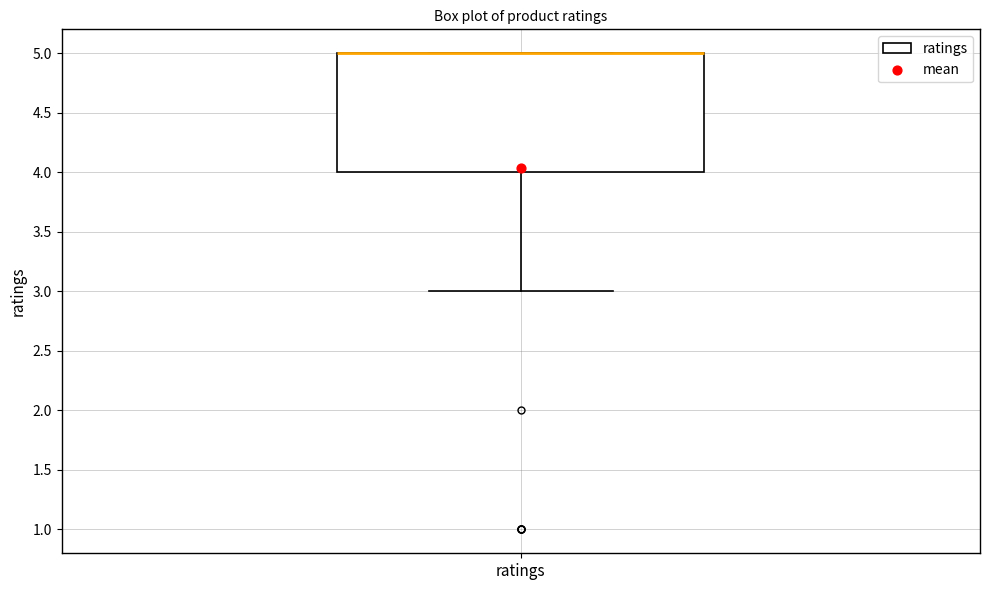

Transcribe this box plot: give where the median line is, the range the box spans, and where the two whiskers end, as read against the y-axis. The values are not printed on the chart, so give them approximately, as read against the axis.

median 5 (drawn on the box's upper edge), box 4 to 5, whiskers 3 to 5